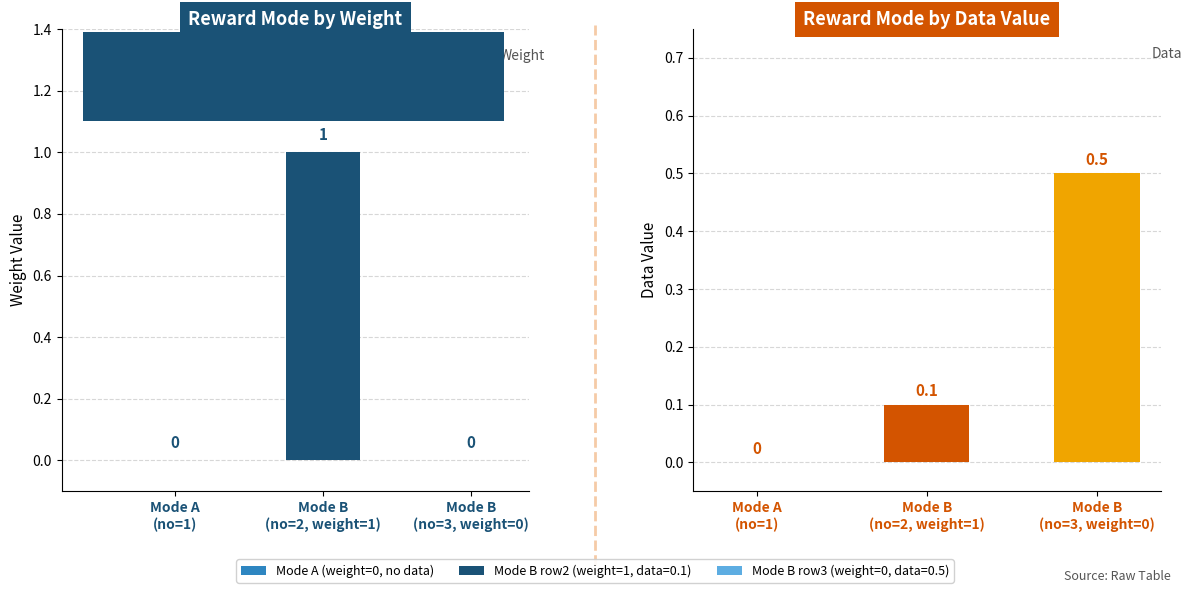

How many data points in data are above 0?

2